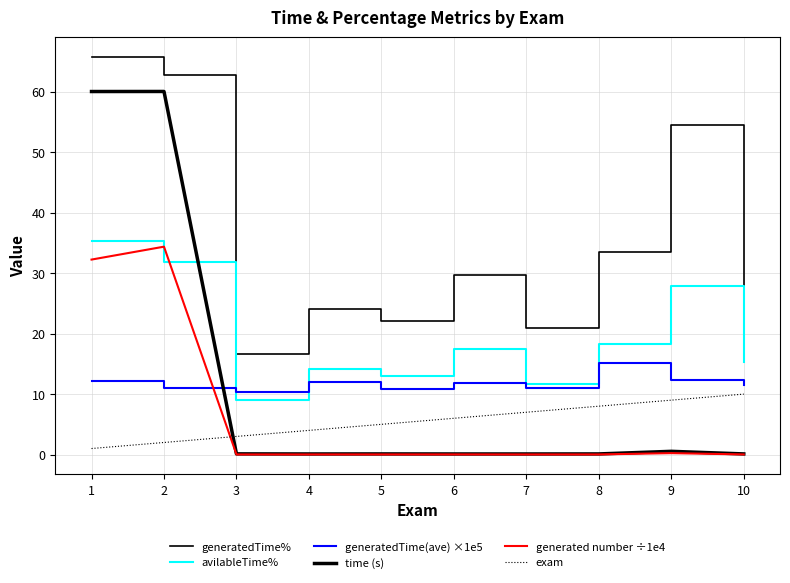

Does the chart display data point markers on the line(s)?

No